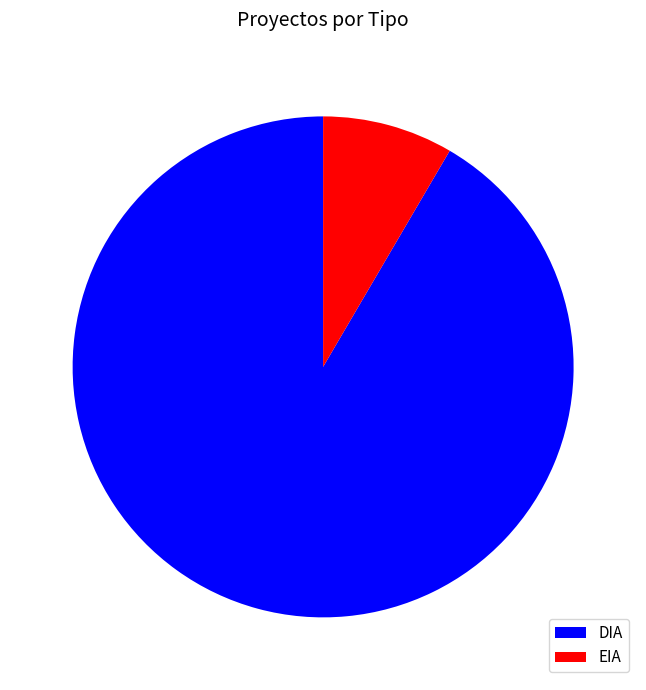

Rank the categories by value from highest to lowest.

DIA, EIA